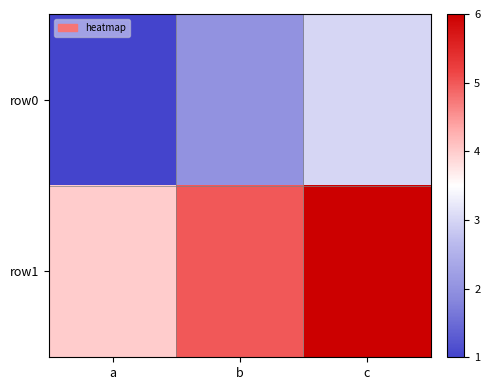

What is the difference between the highest and lowest values at b?

3